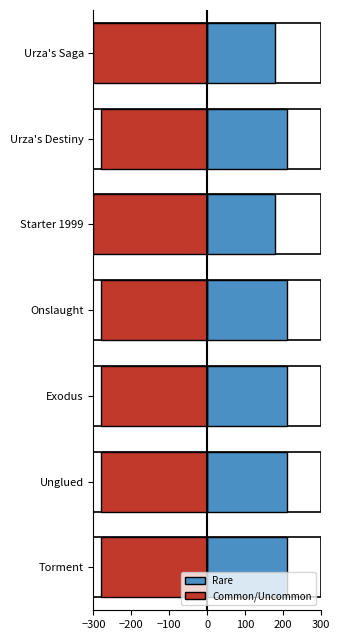

What is the sum of all Common/Uncommon values?

-2000